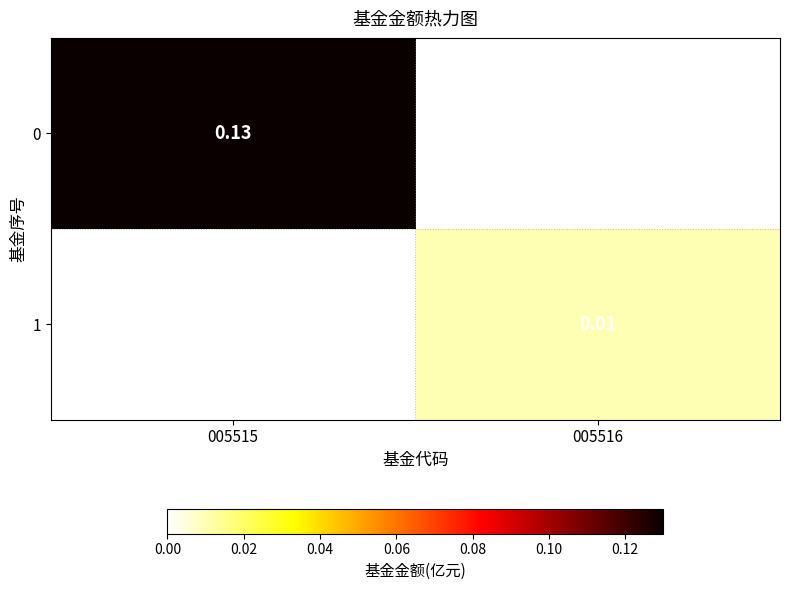

The 1 series shows -0.0 at 005515. True or false?

False